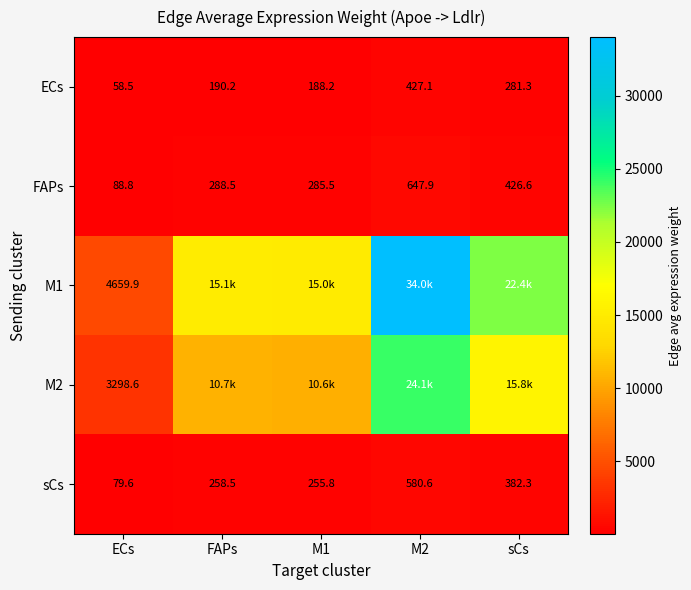

Which category has the lowest value across all series?

ECs